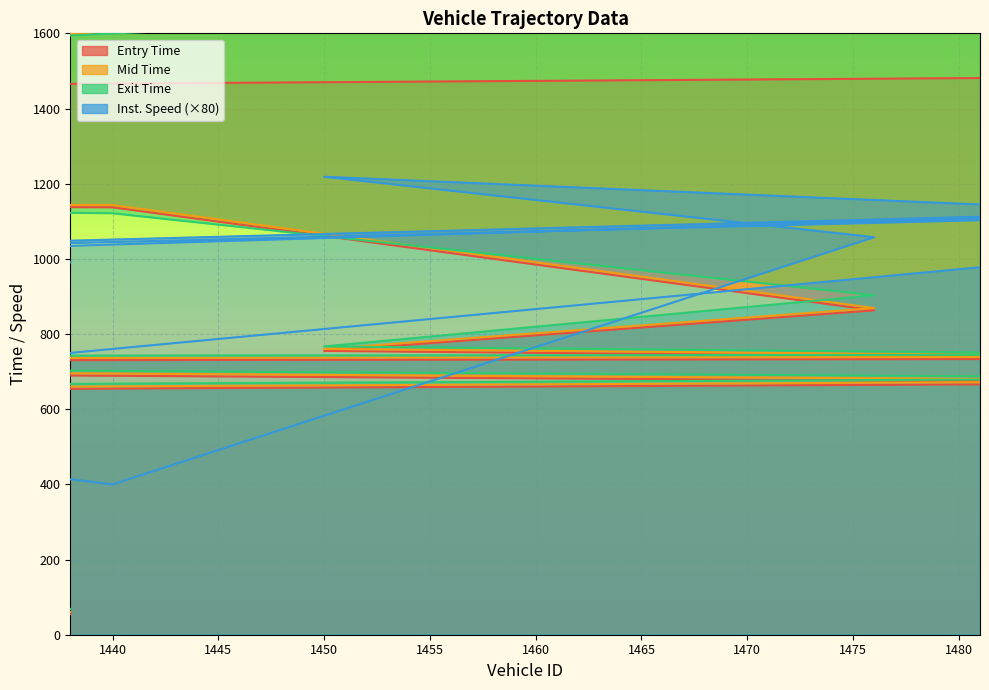

Reading left to right, what are all the values shown in this chart?

entry: 55.0	101.0	349.0	443.0	537.0	582.0	609.0	637.0	670.0	724.0	734.0	755.0	863.0	1137.0	1154.0	1159.0	1175.0	1302.0	1442.0	1481.0
mid: 61.0	106.5	354.6	449.4	542.1	588.2	615.2	643.6	675.5	730.3	739.6	760.2	869.0	1143.0	1160.5	1164.1	1181.2	1309.1	1448.1	1697.3
exit: 68.7	112.3	365.9	455.3	547.2	596.2	633.5	650.5	682.7	737.3	745.3	767.0	903.2	1121.2	1173.4	1176.0	1157.5	1287.8	1424.5	1705.0
instspeed: 990.4	1098.4	1157.6	1067.2	1263.2	1027.2	1022.4	928.0	1132.8	900.0	1118.4	1218.4	1057.6	400.0	953.6	1260.8	400.0	400.0	400.0	977.6